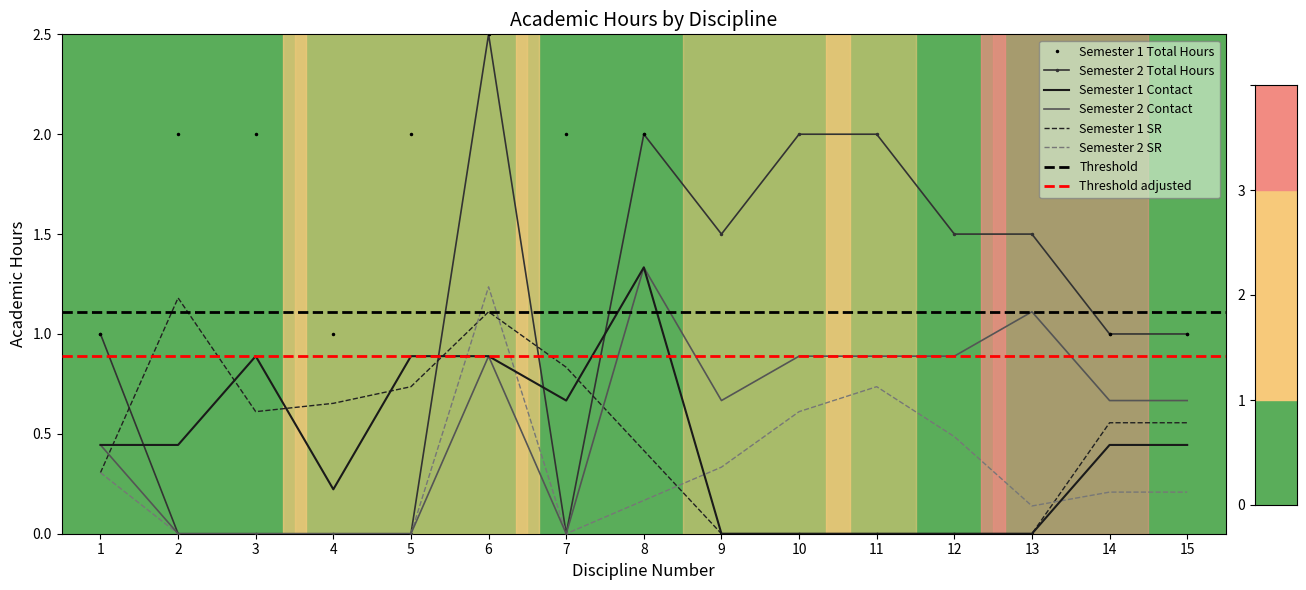

How many lines are shown in the chart?

6